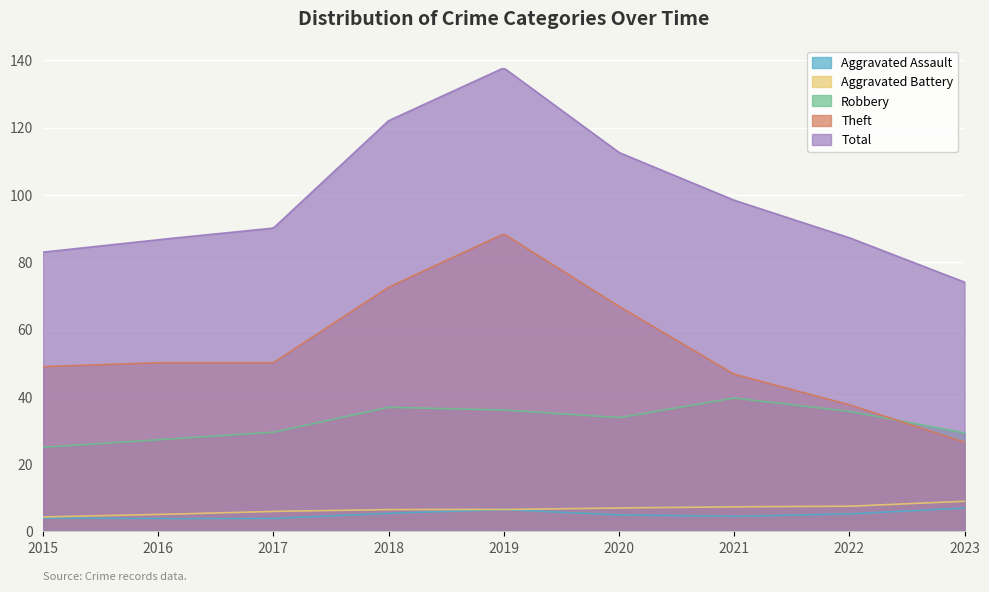

What is the minimum value for Total?

74.1